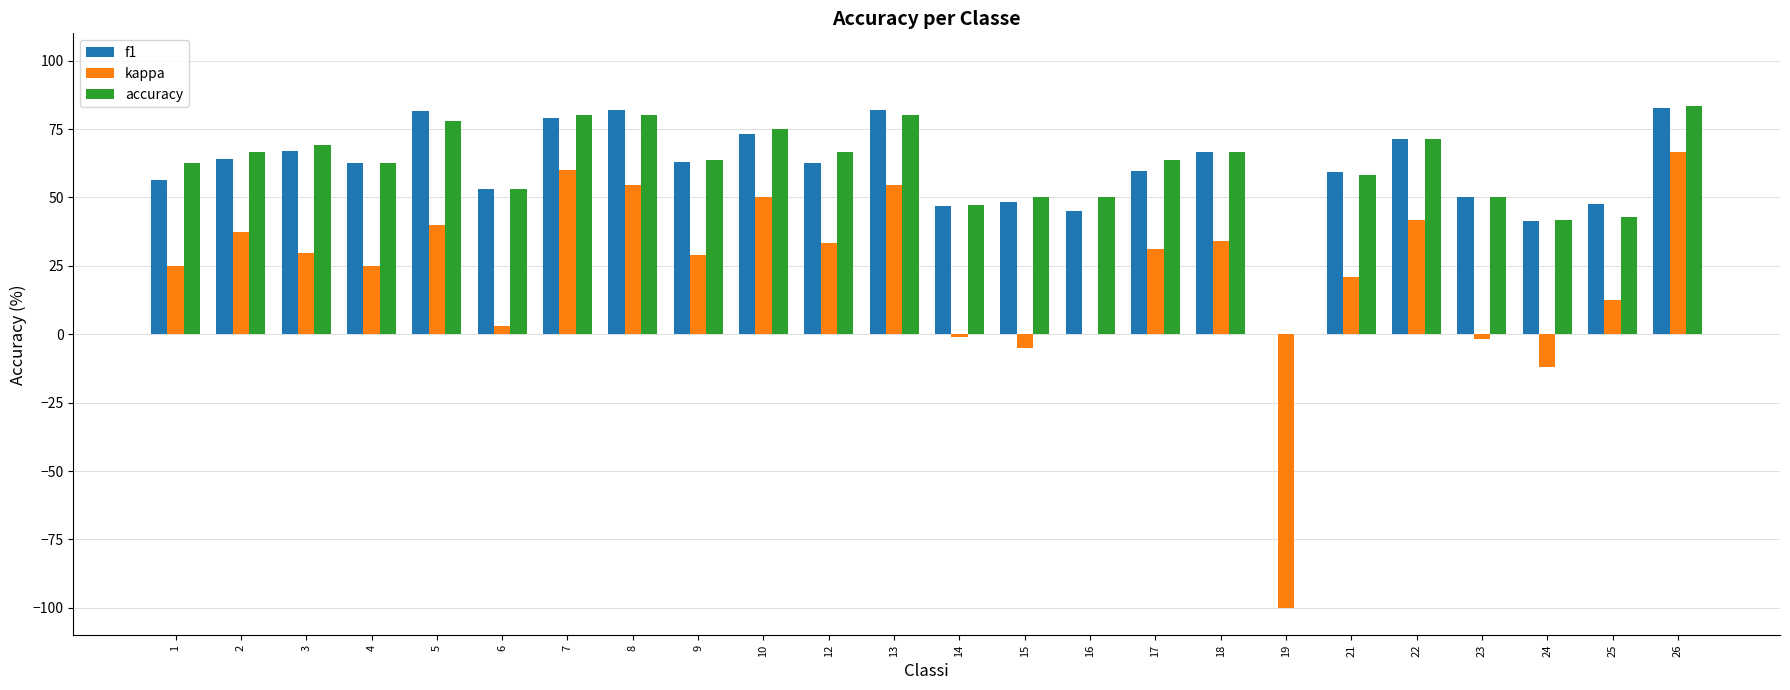

What is the maximum value for f1?

82.9